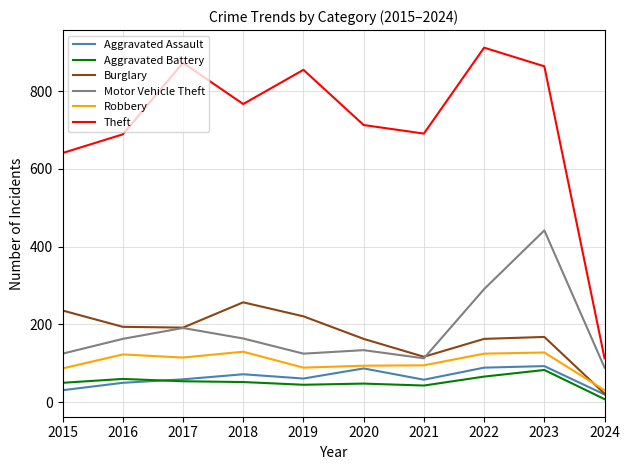

True or false: Robbery and Motor Vehicle Theft intersect in this chart.

False